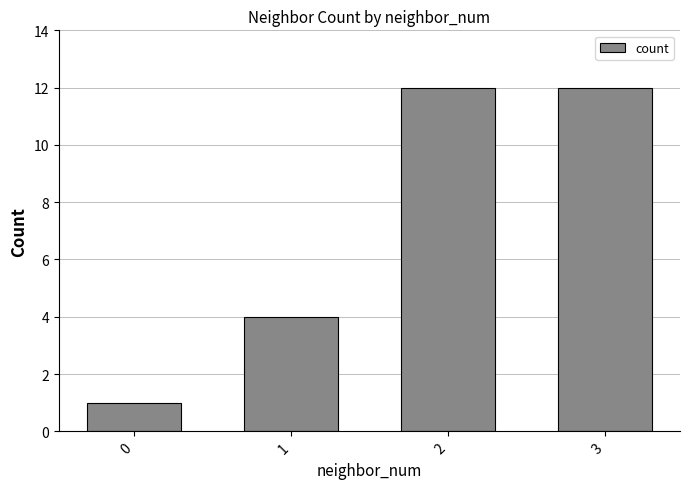

How many bars are there in total?

4